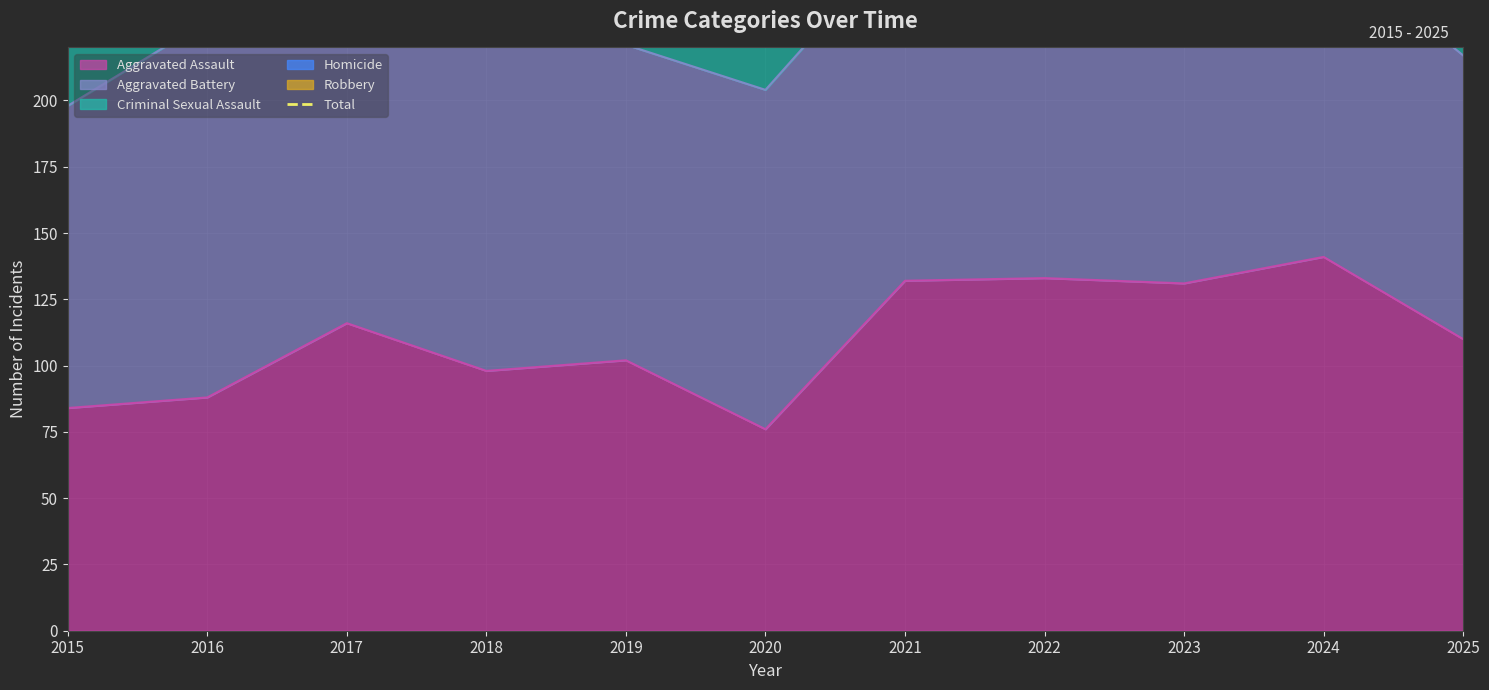

The value of Aggravated Assault at 2023 is 131. True or false?

True